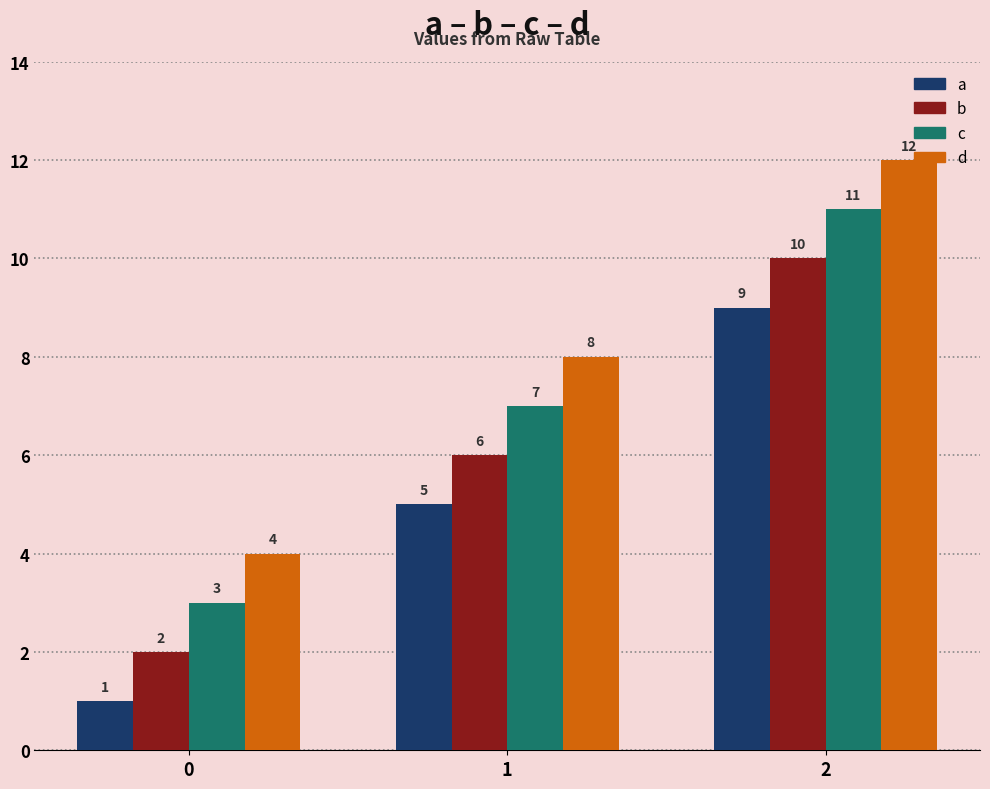

How many groups of bars are there?

3